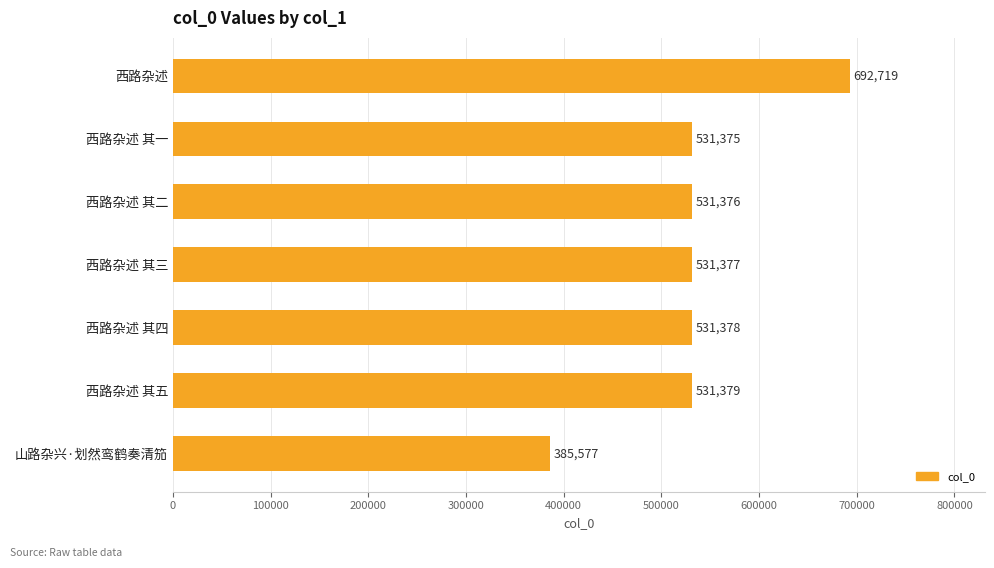

Rank the categories by value from lowest to highest.

山路杂兴·划然鸾鹤奏清笳, 西路杂述 其一, 西路杂述 其二, 西路杂述 其三, 西路杂述 其四, 西路杂述 其五, 西路杂述